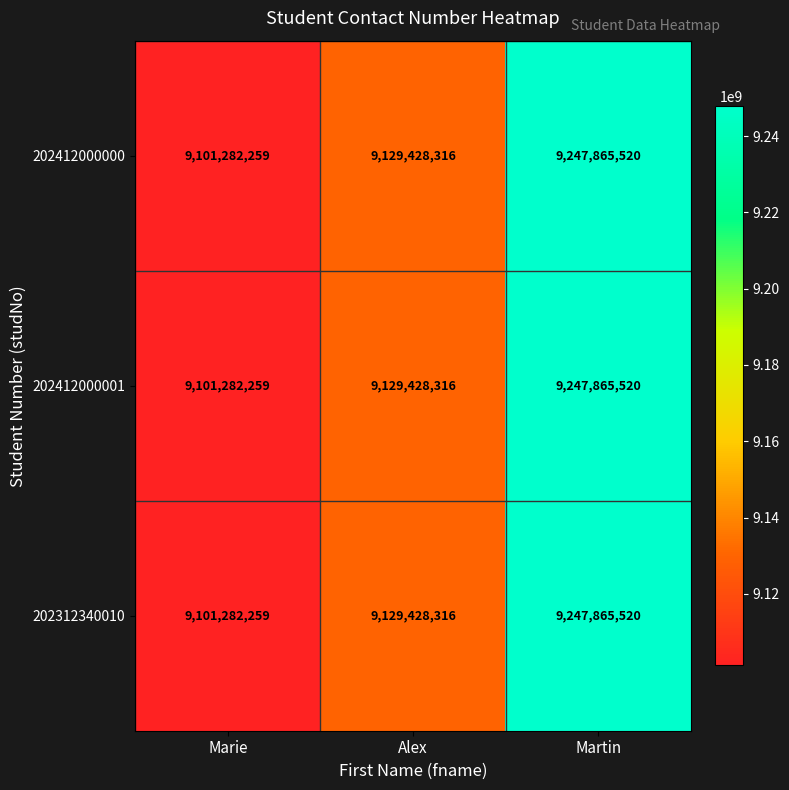

At how many categories does at least one series exceed 9105797294?

2